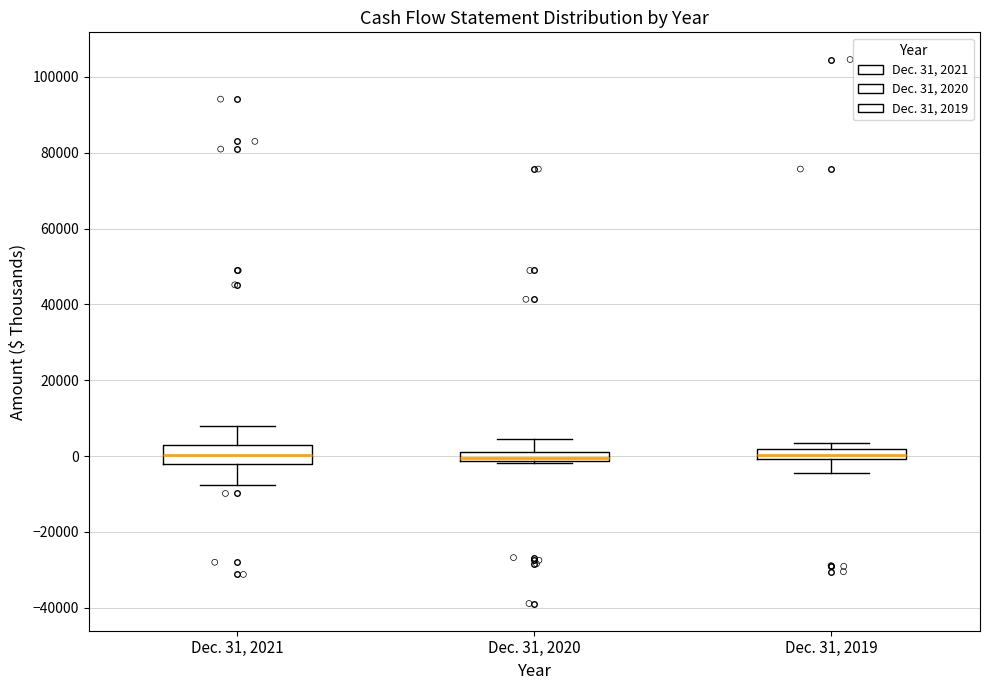

Where is the upper edge of the box for Dec. 31, 2019 on the y-axis? The values are not printed on the chart, so give them approximately, as read against the axis.

2000